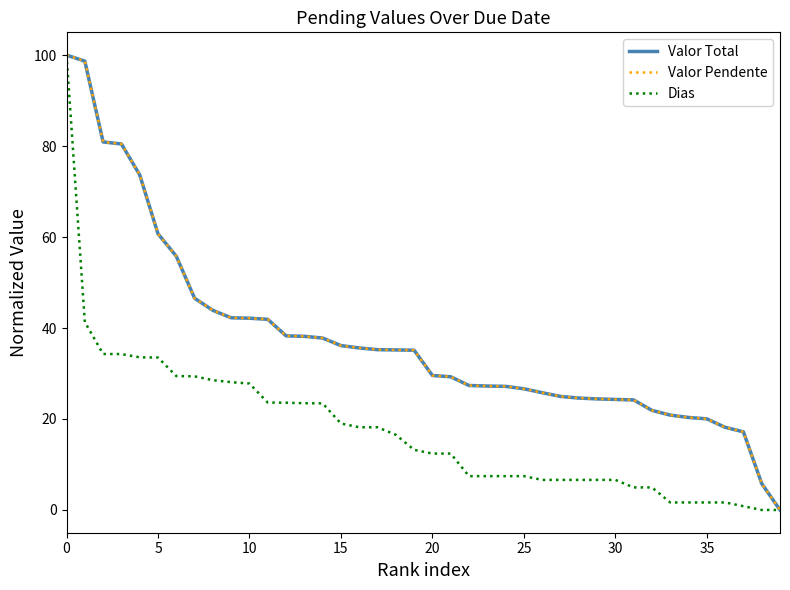

Is this an area chart (filled region under the line)?

No